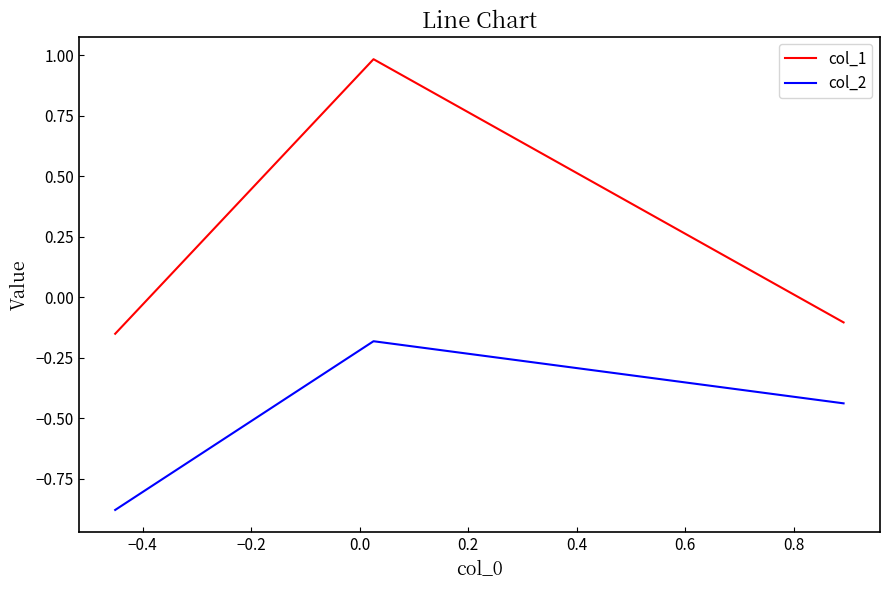

What is the maximum value shown in the chart?

1.0